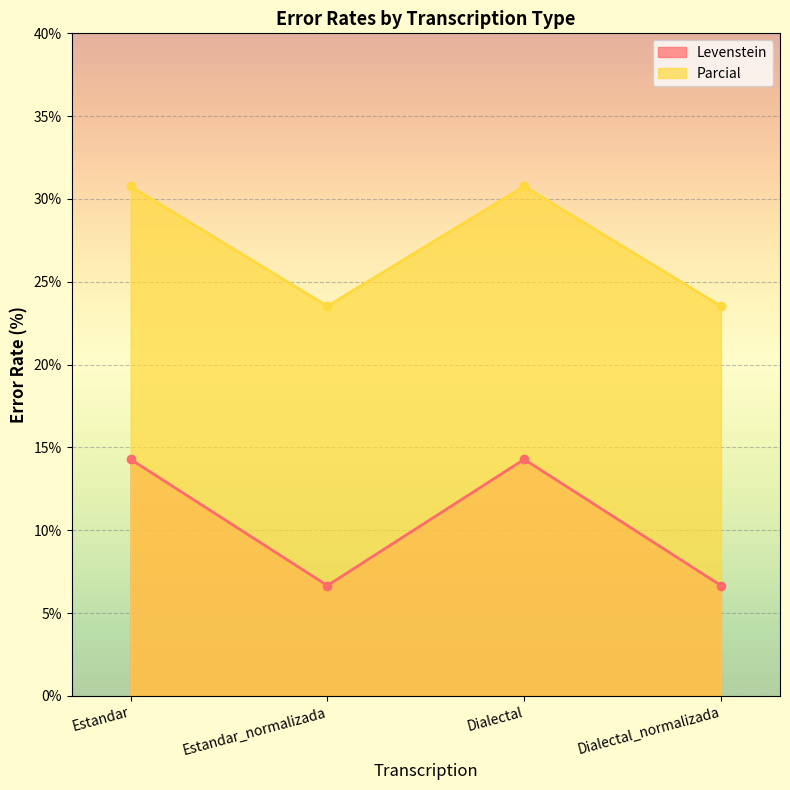

What is the difference between the second highest and second lowest values in the Levenstein series?

7.6